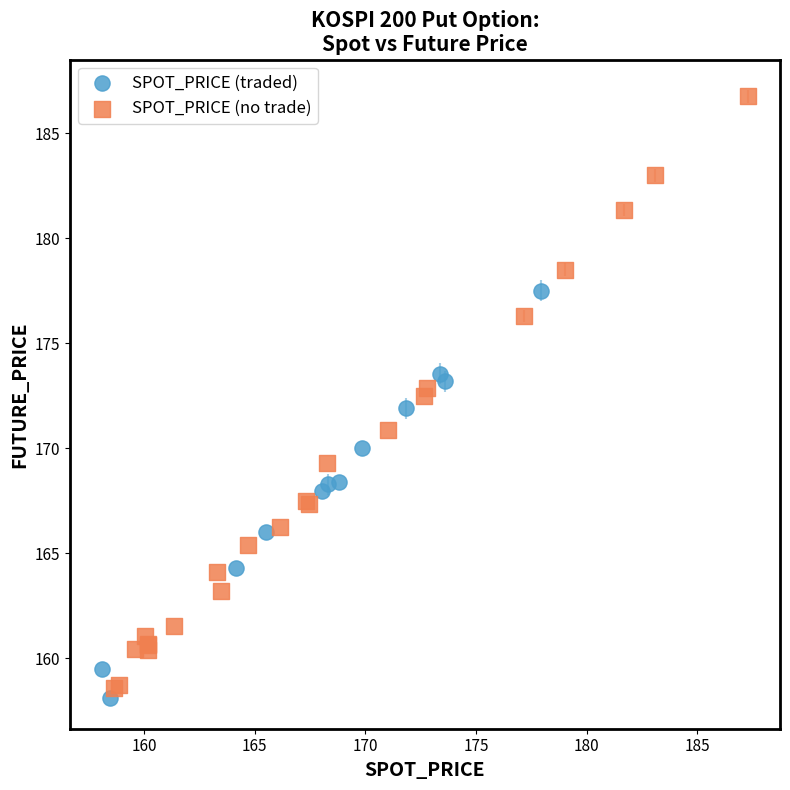

Which series has the widest spread of Y values?

SPOT_PRICE (no trade)